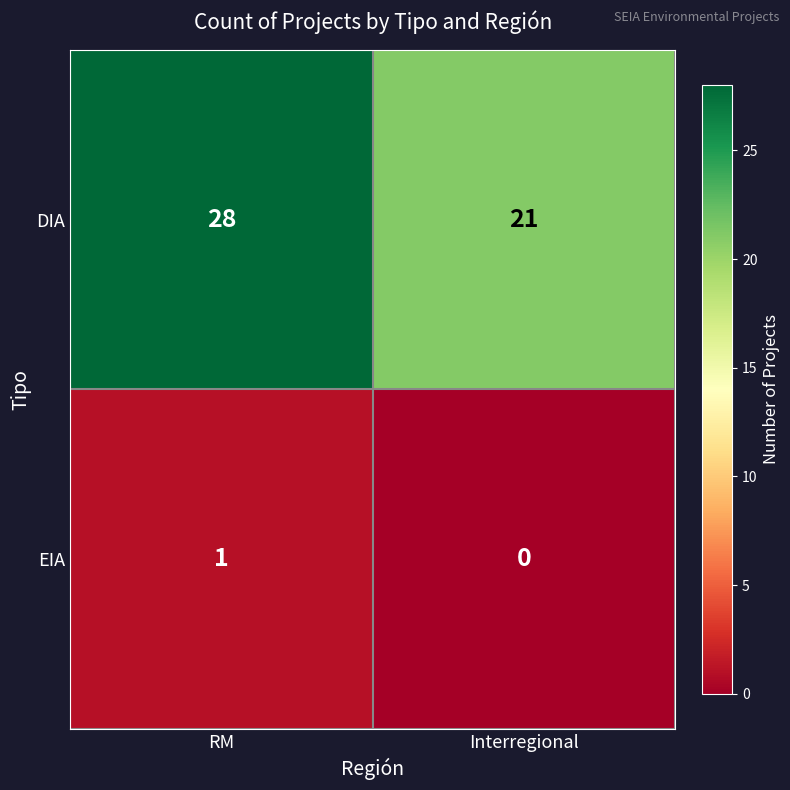

At how many categories does at least one series exceed 5?

2